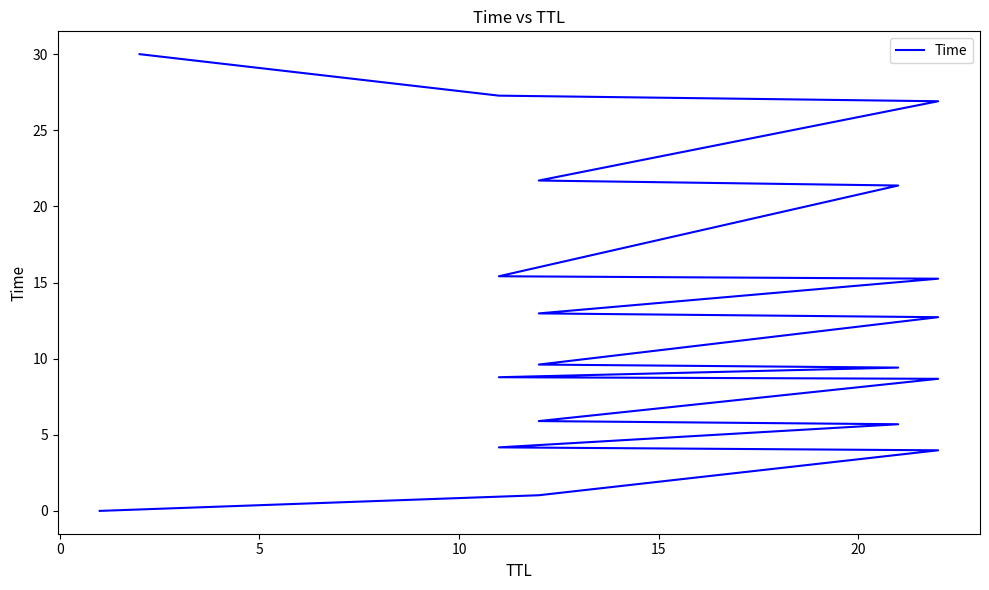

What is the greatest value displayed?

30.0